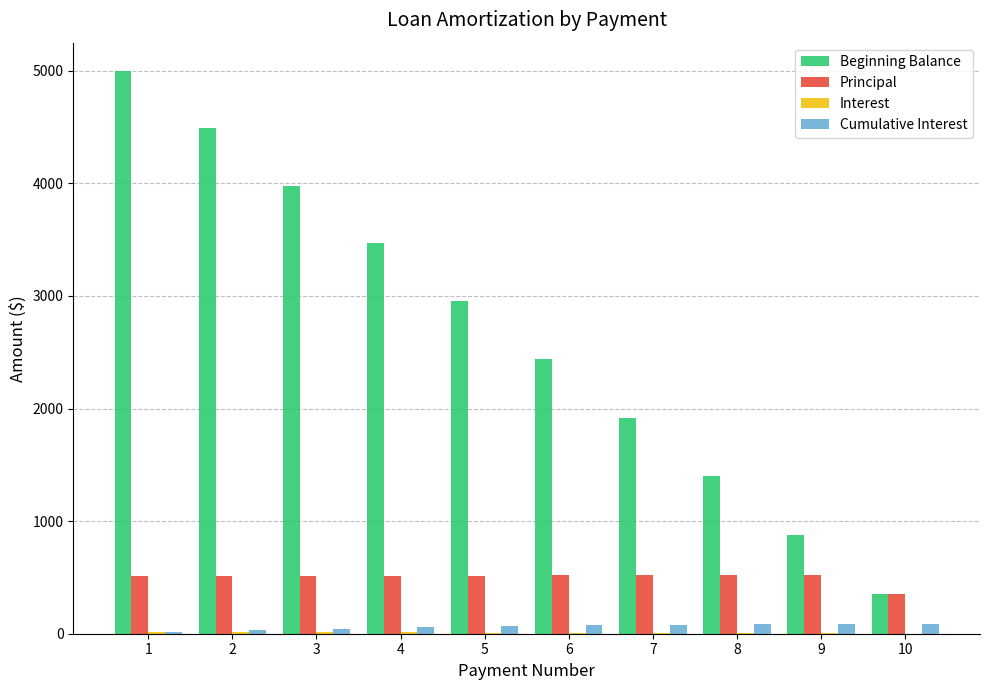

Between 9 and 10, which series saw the biggest shift?

Beginning Balance